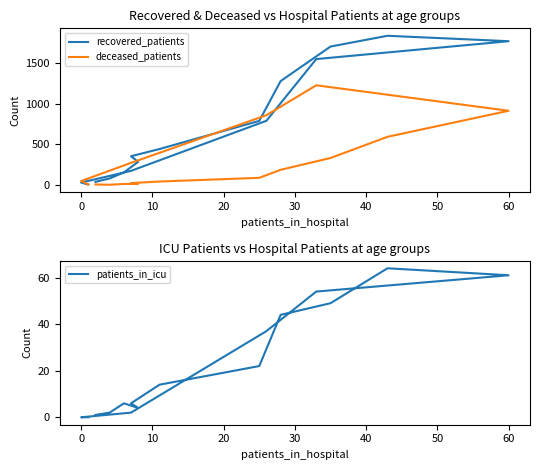

How many lines are shown in the chart?

3